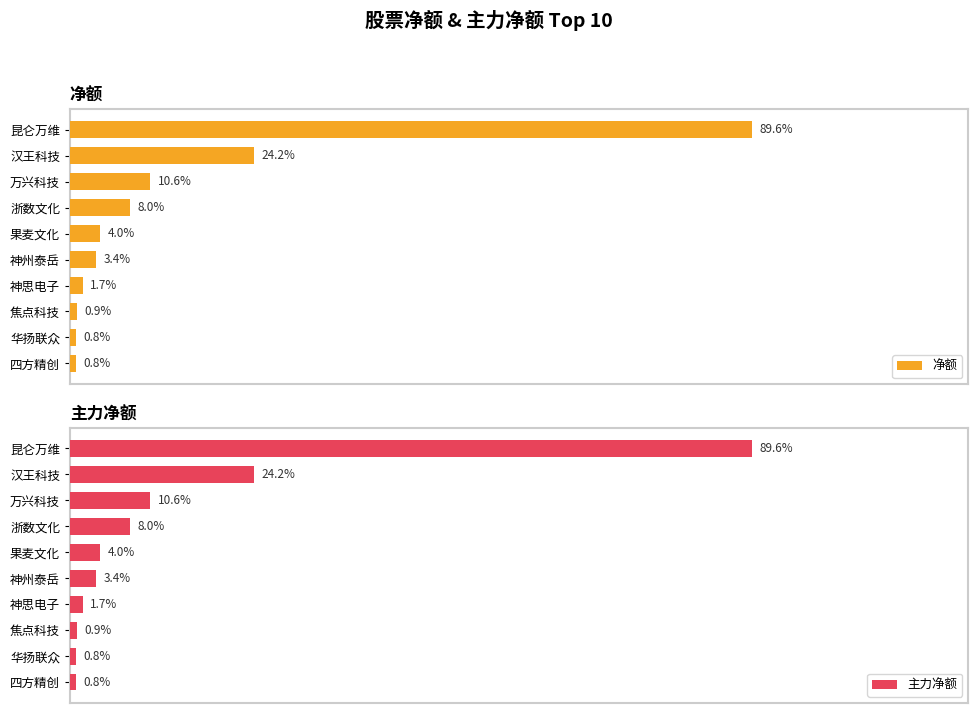

How many bars are there in total?

20